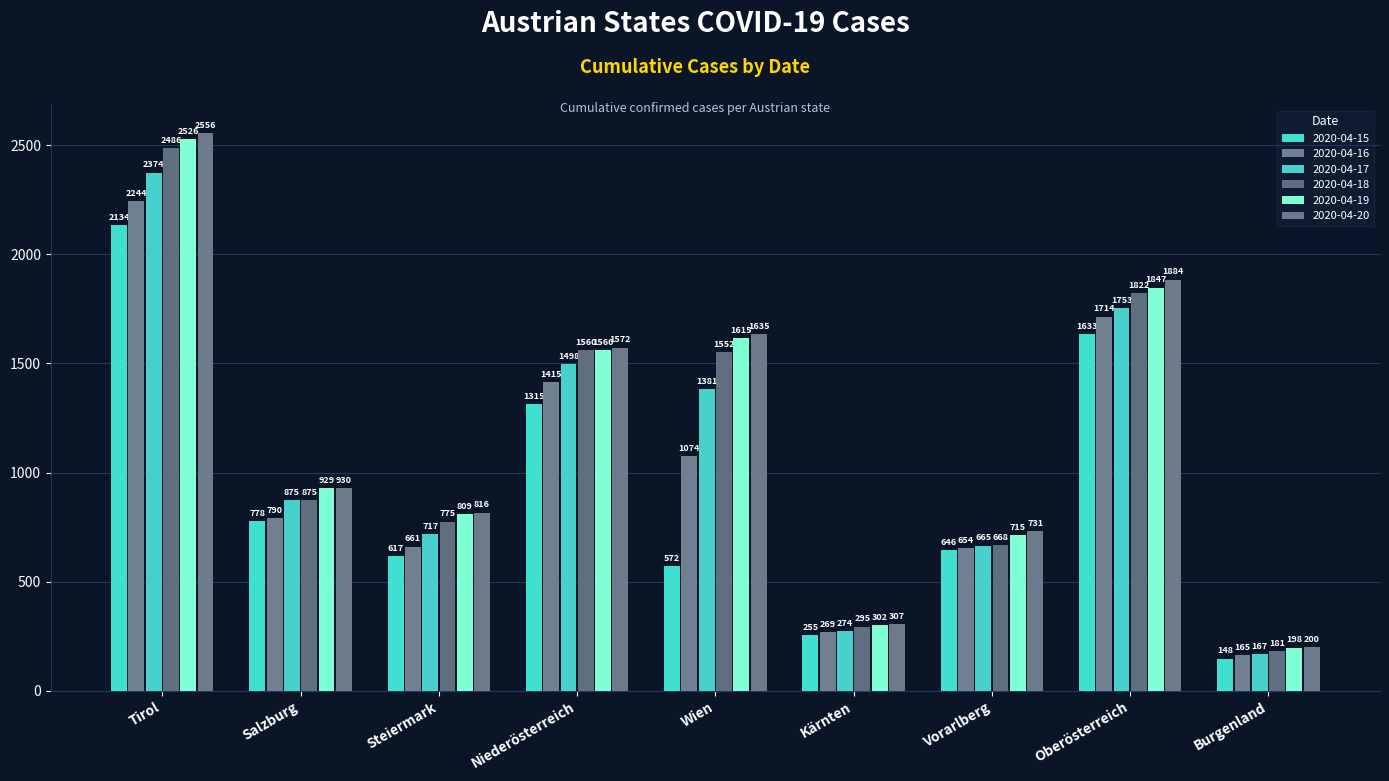

What is the value of the 2020-04-17 bar at the 9th from the left?

167